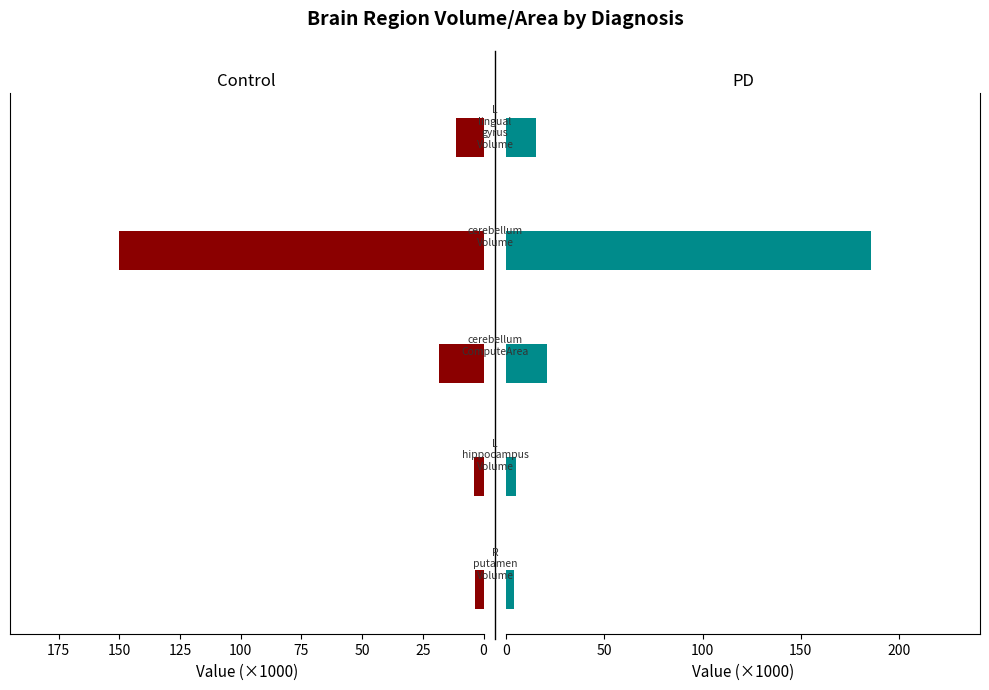

What is the value of the Control bar at the 4th from the left?

150.0